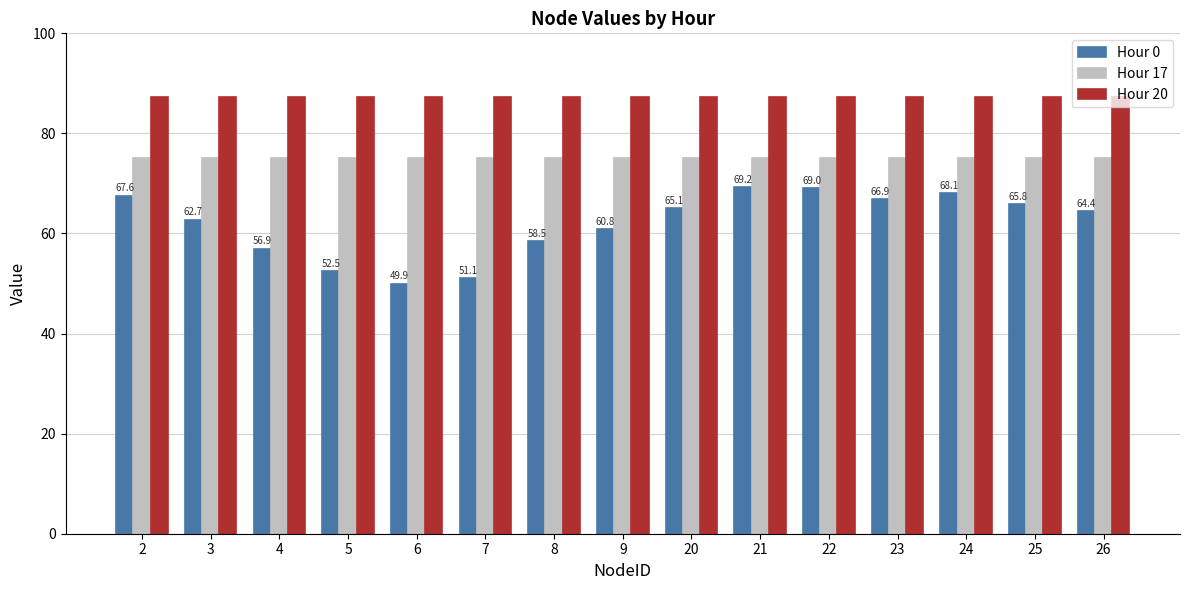

What is the value of the Hour 17 bar at the 8th from the left?

75.1